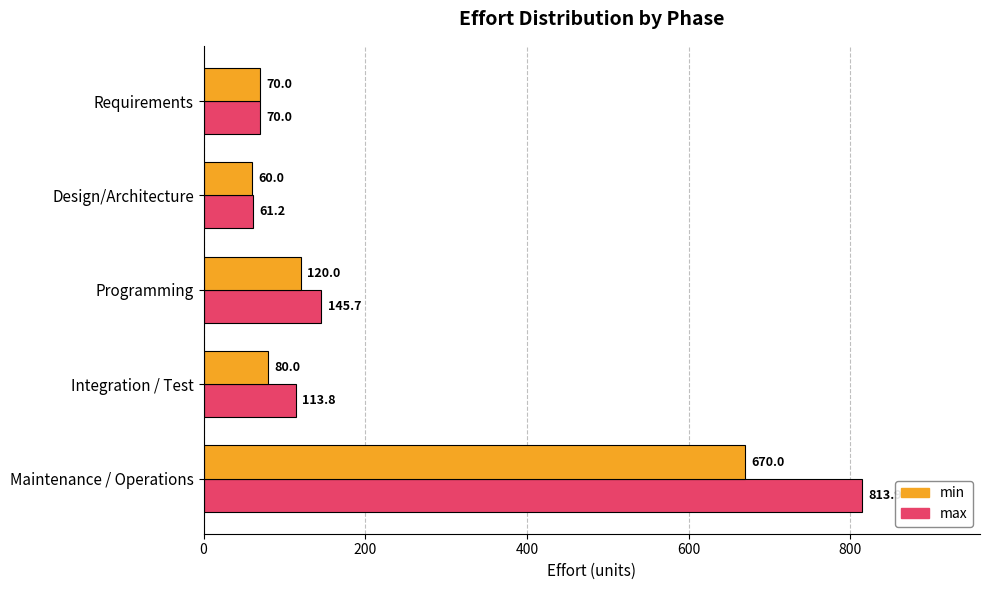

List the series in order of their peak value, highest first.

max, min